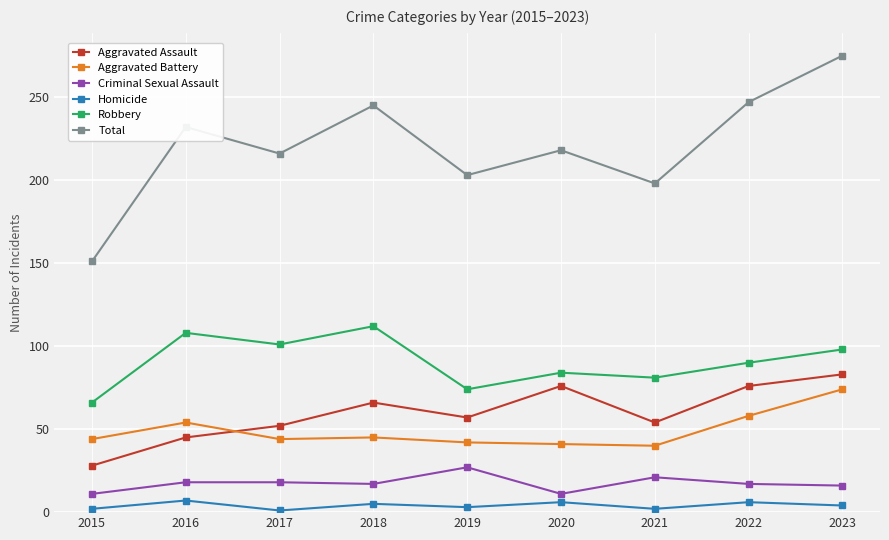

At how many categories does at least one series exceed 156?

8